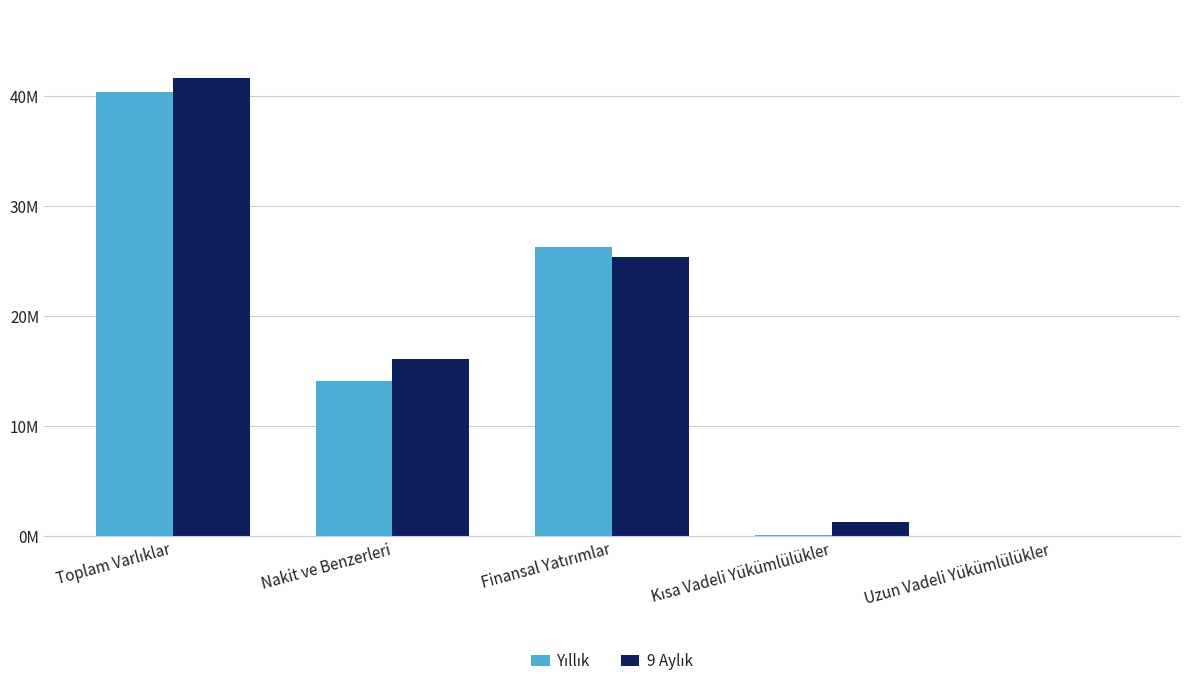

What is the label of the 1st bar from the right?

Uzun Vadeli Yükümlülükler